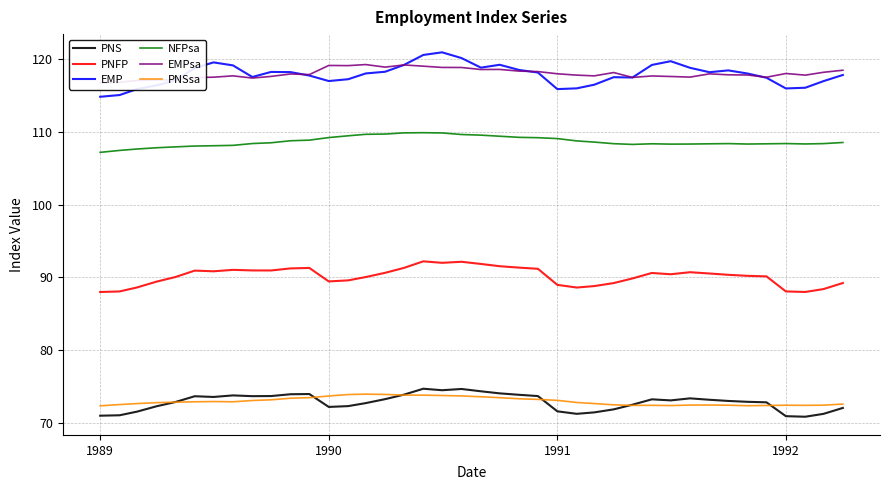

In PNFP, how many points are higher than both neighbors (excluding endpoints)?

7